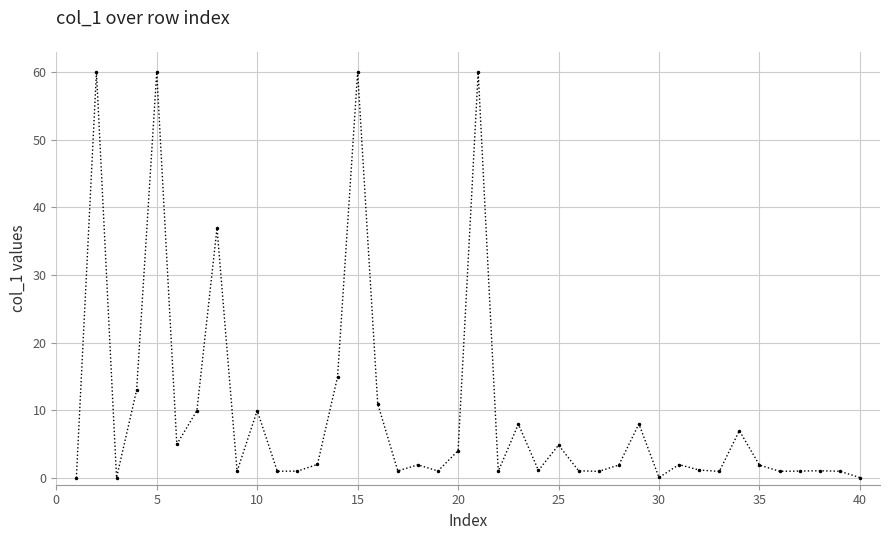

What is the average value?

9.9